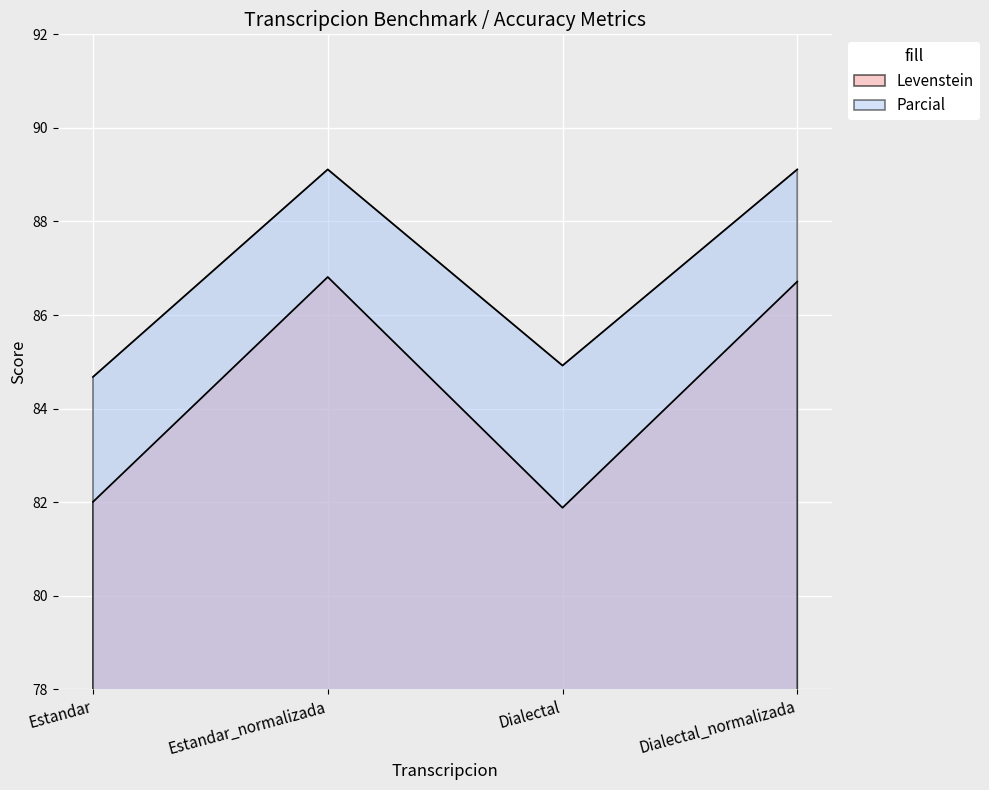

How many interior local peaks does the Parcial series have?

1